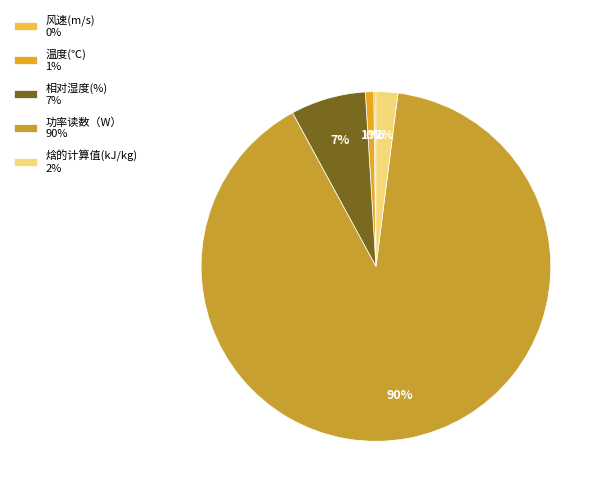

Is there any slice that represents more than half of the pie?

Yes